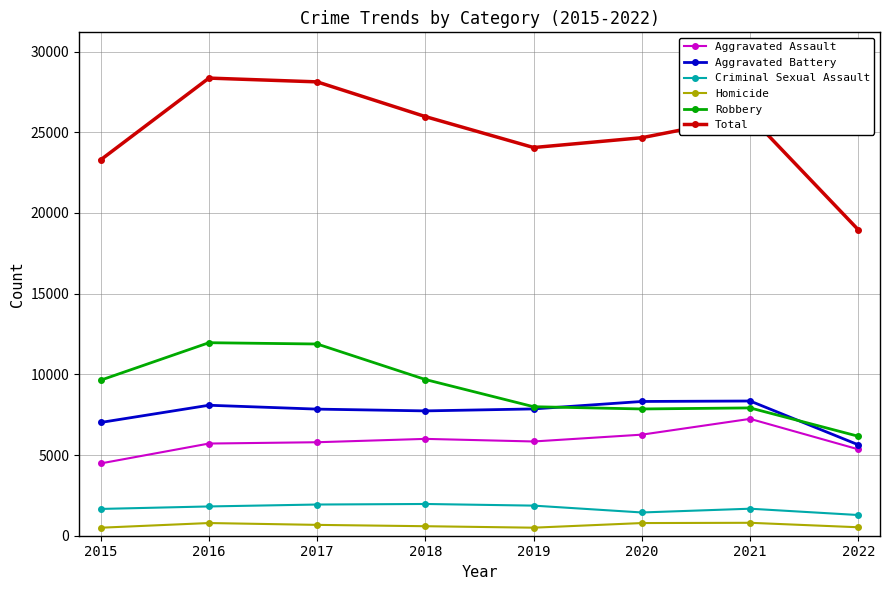

What is the highest value of the Aggravated Assault series?

7241